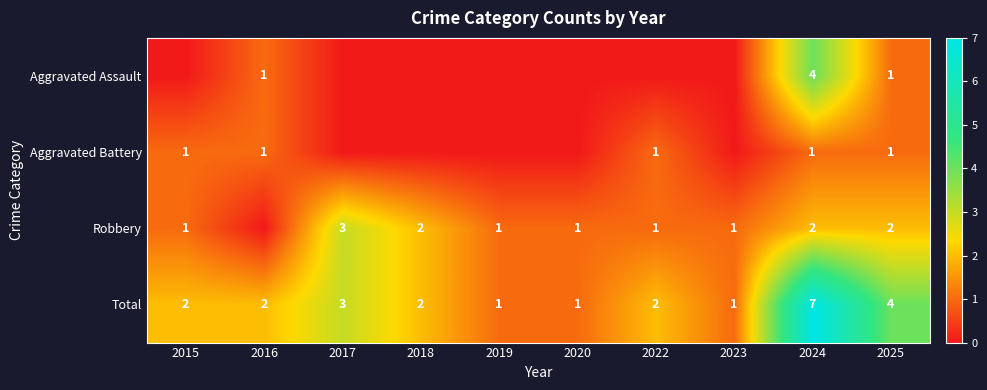

Is it true that Robbery equals 1 at 2018?

False